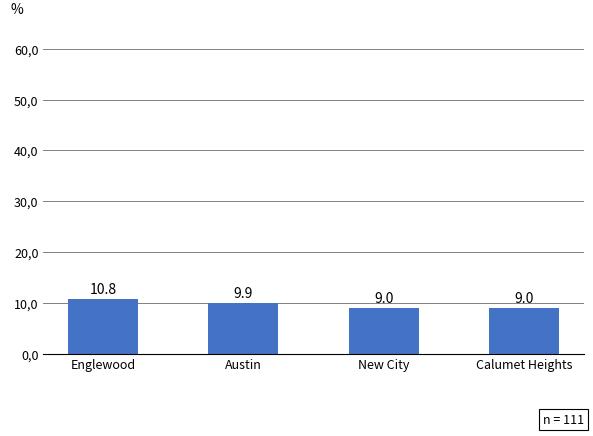

Does the chart contain any negative values?

No